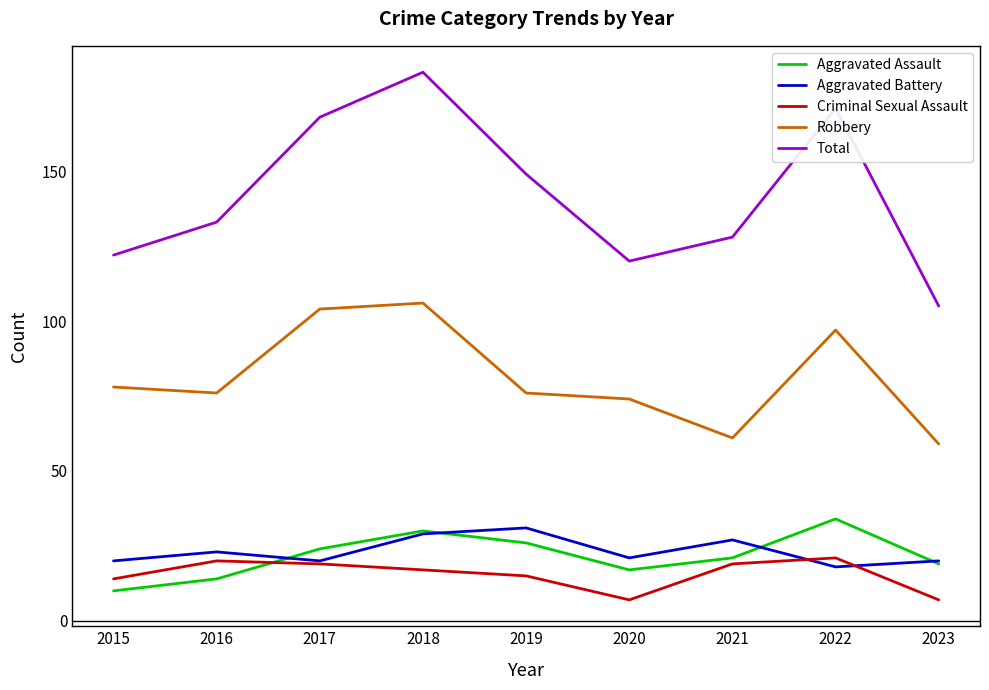

What is the difference between the second highest and minimum values in the Criminal Sexual Assault series?

13